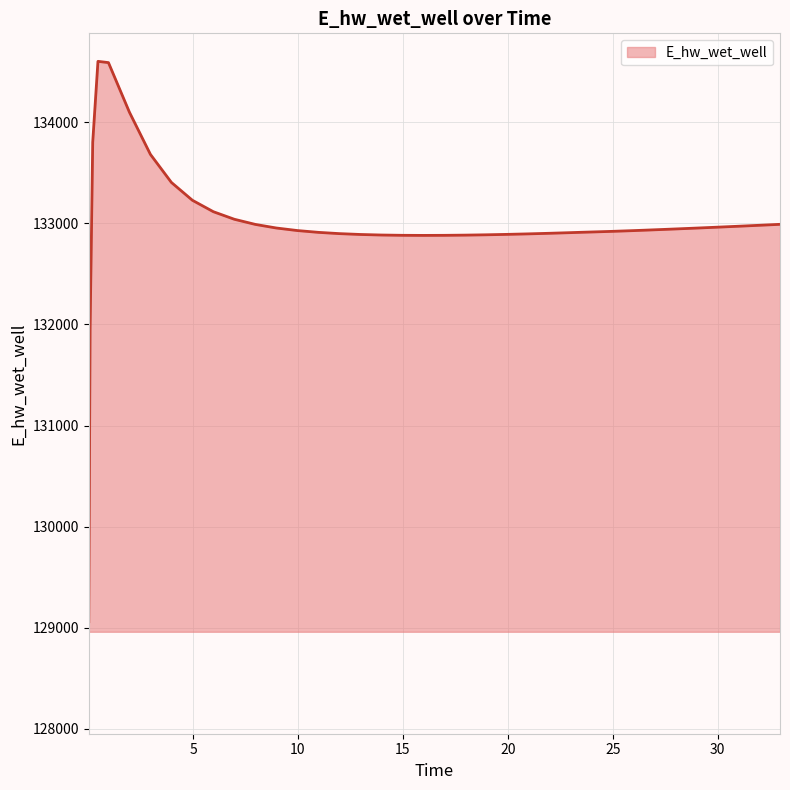

What is the difference between the maximum and minimum values?

5541.1